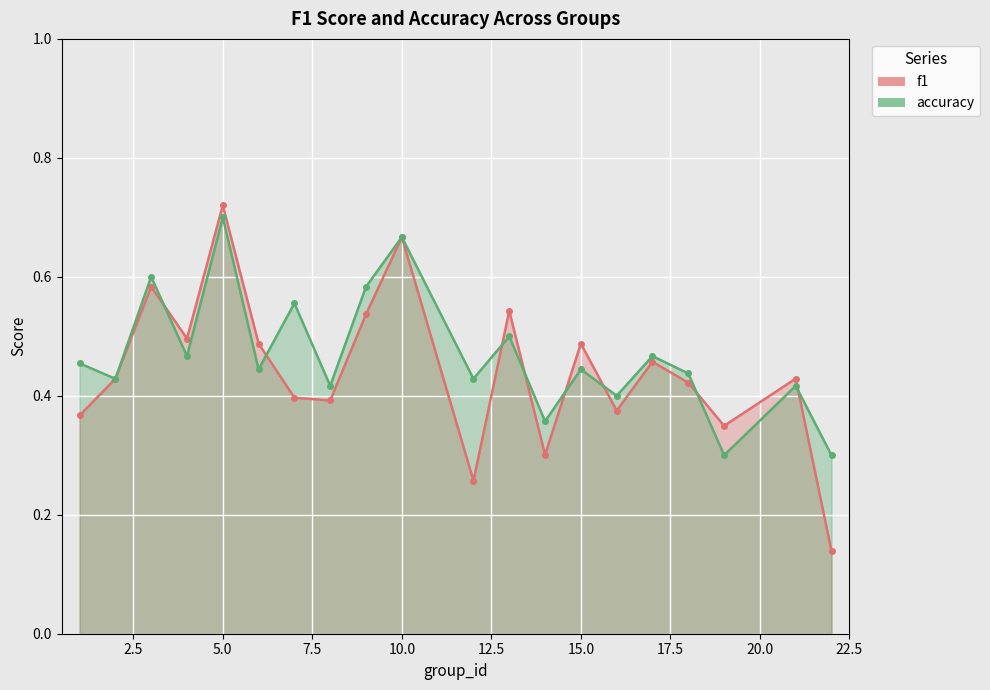

How many interior local peaks does the accuracy series have?

8